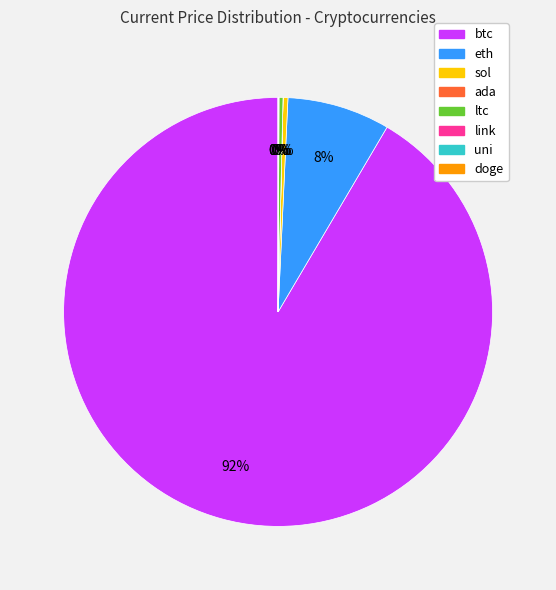

Which slice is the largest?

btc